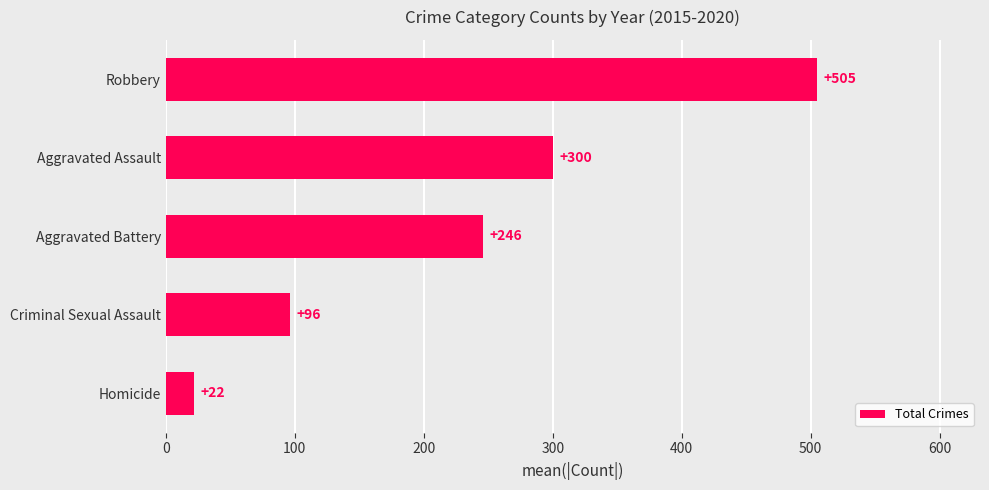

What is the difference between the maximum and minimum values?

483